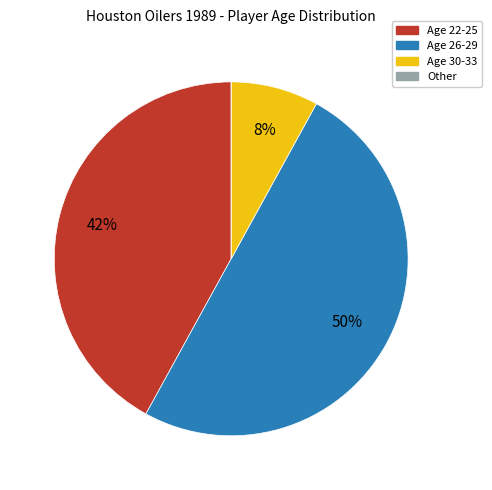

To the nearest percent, what is the average slice percentage?

25%